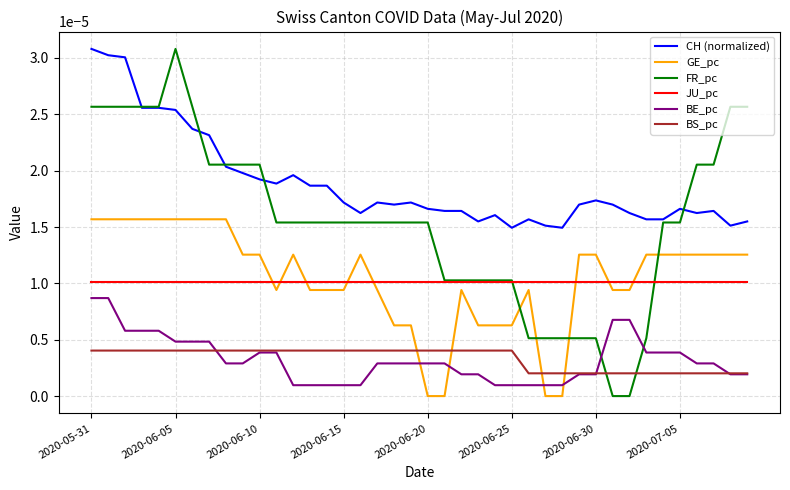

True or false: BS_pc and CH (normalized) cross at least once.

False